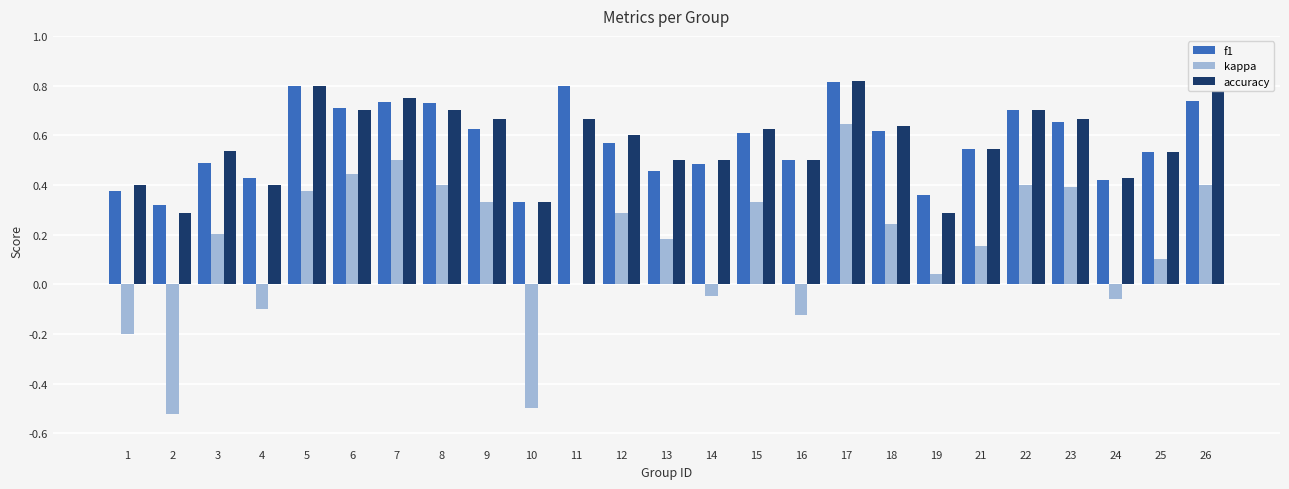

True or false: kappa has a value of 0.1 at 13.

False